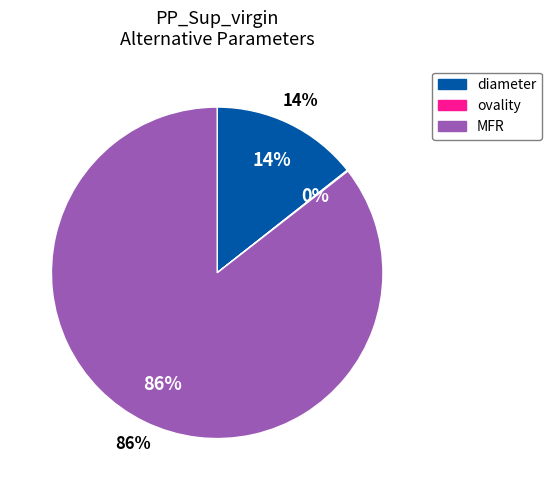

Does MFR account for over 50% of the chart?

Yes